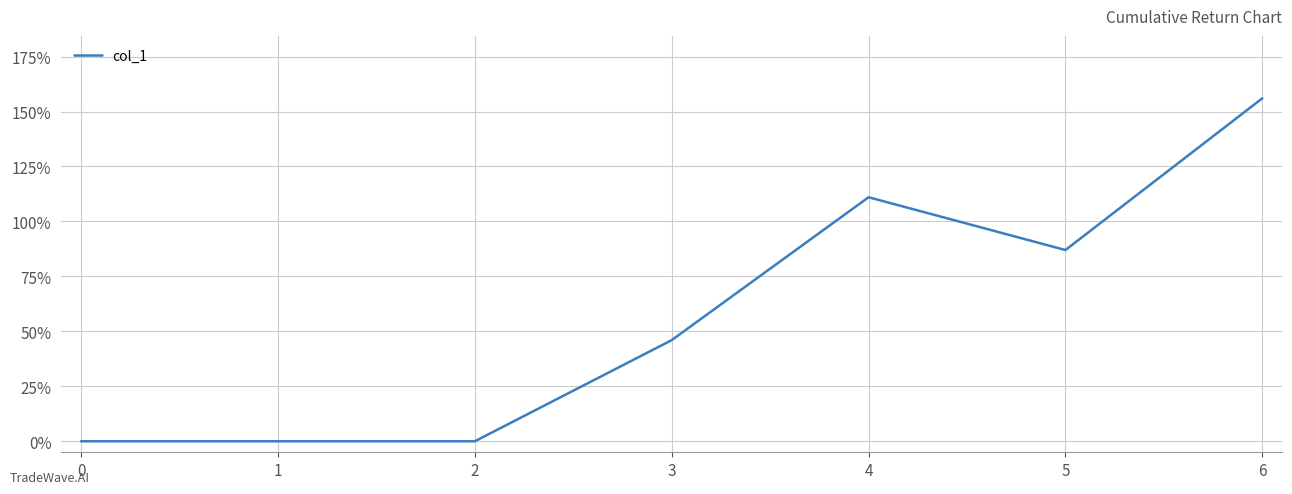

Count the number of data series in this chart.

1